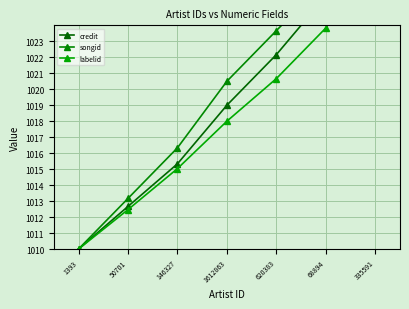

Which has a higher value, 68894 or 146327?

68894